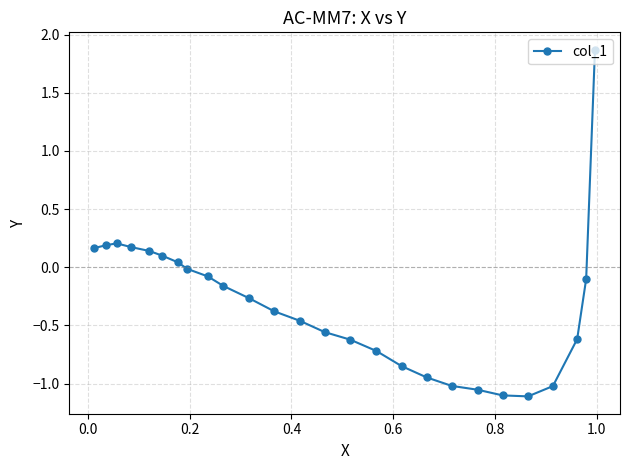

True or false: the data has more than 0 interior local peaks.

True